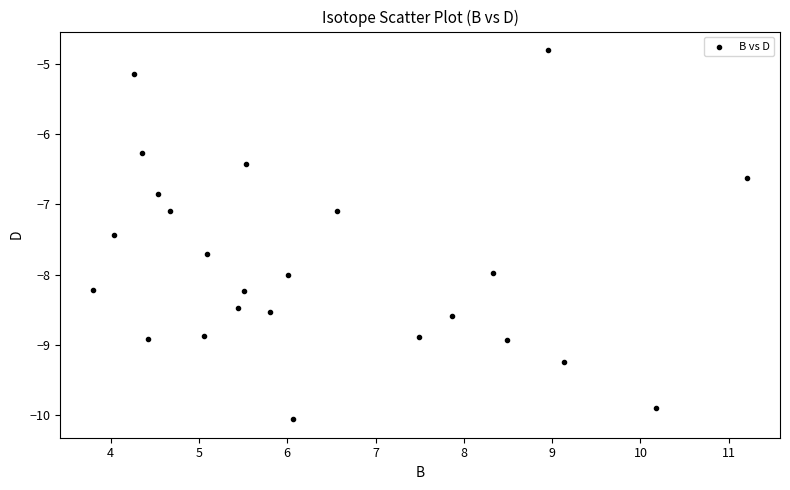

What is the range of Y values (max minus min)?

5.3